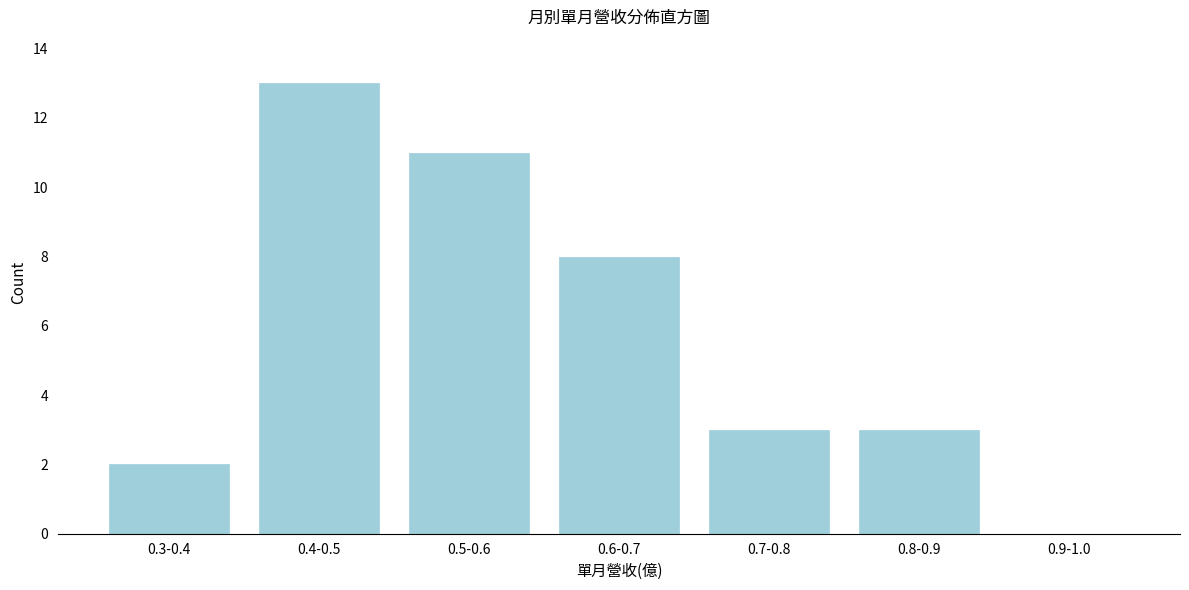

Reading right to left, transcribe all the data shown in this chart.

0.9-1.0=0	0.8-0.9=3	0.7-0.8=3	0.6-0.7=8	0.5-0.6=11	0.4-0.5=13	0.3-0.4=2